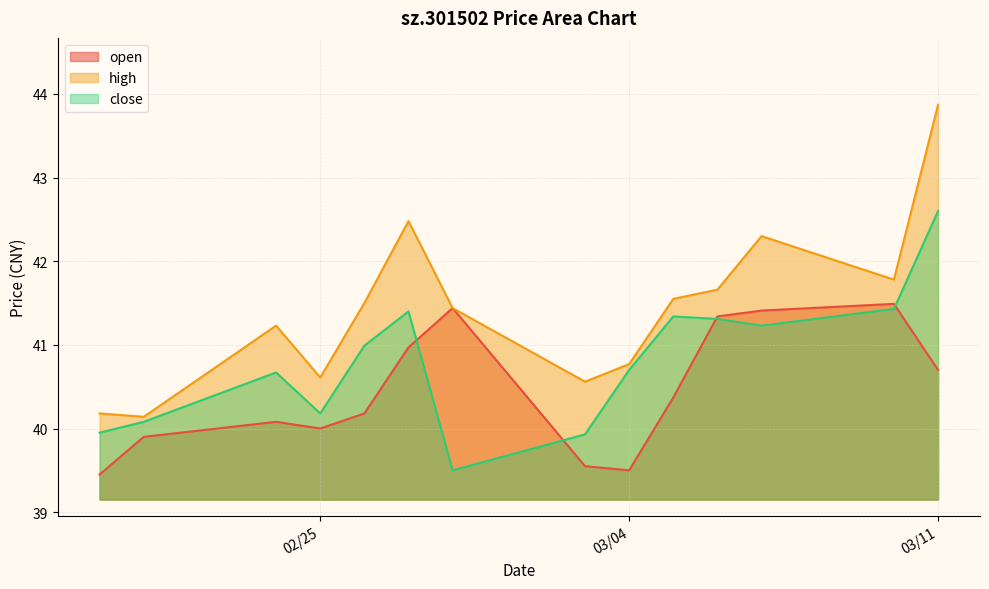

What is the spread (max minus min) of values at 2025-03-06?

0.3